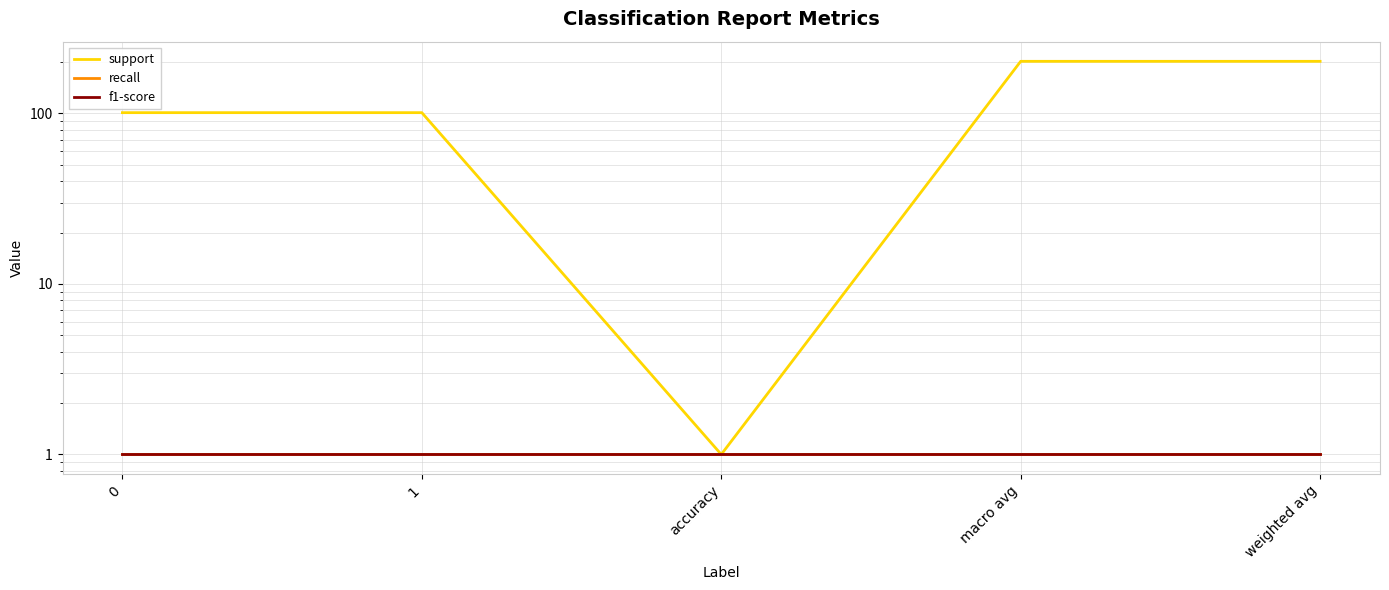

How many categories are shown in the chart?

5